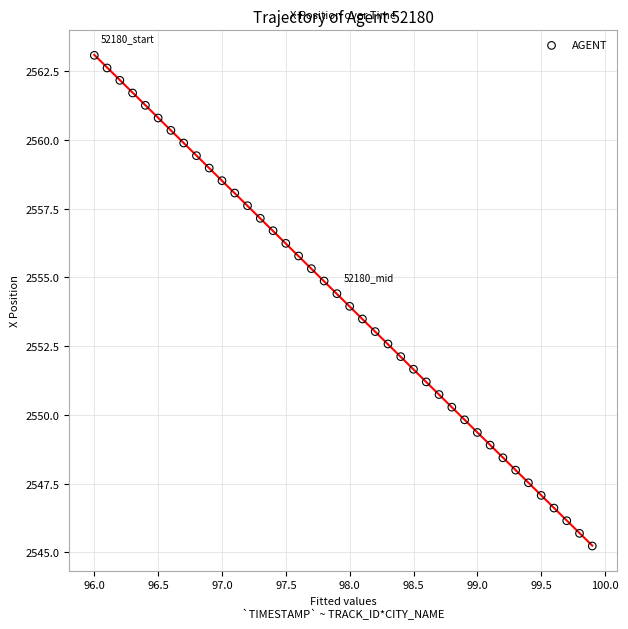

What is the range of X values (max minus min)?

3.9